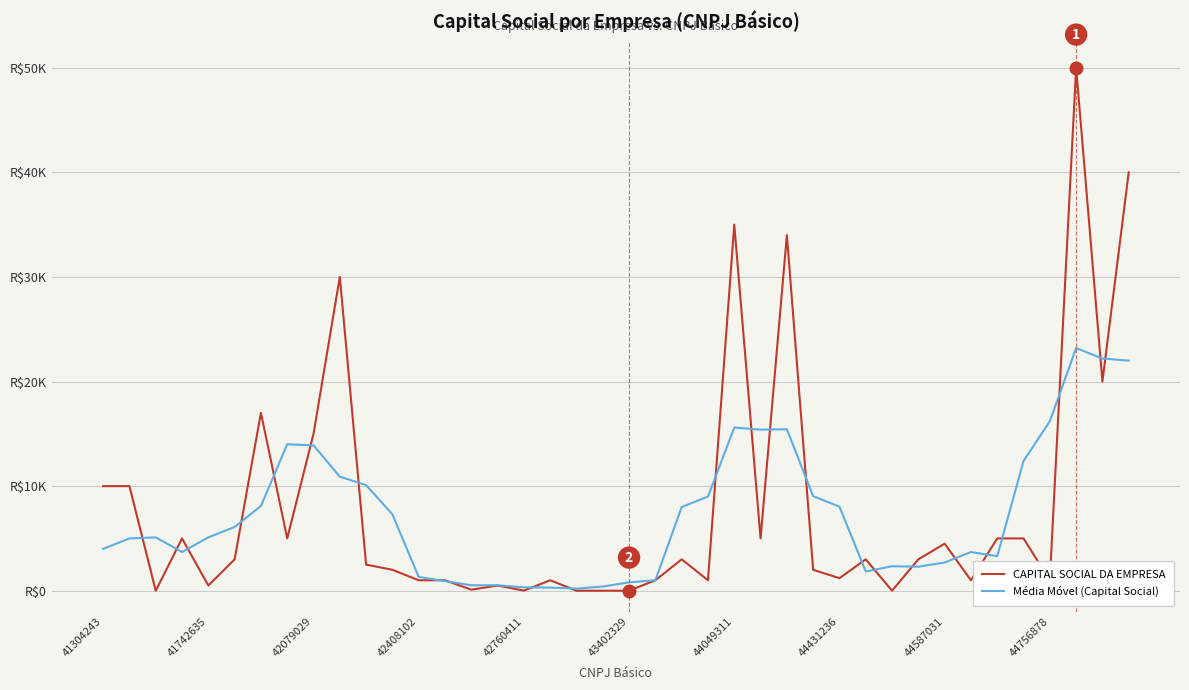

At which category is the sum across all series the highest?

37